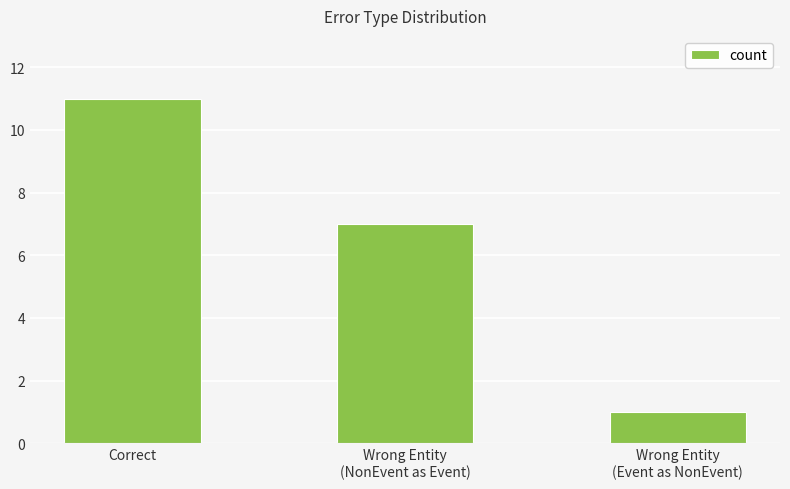

What is the value of the 3rd bar from the left?

1